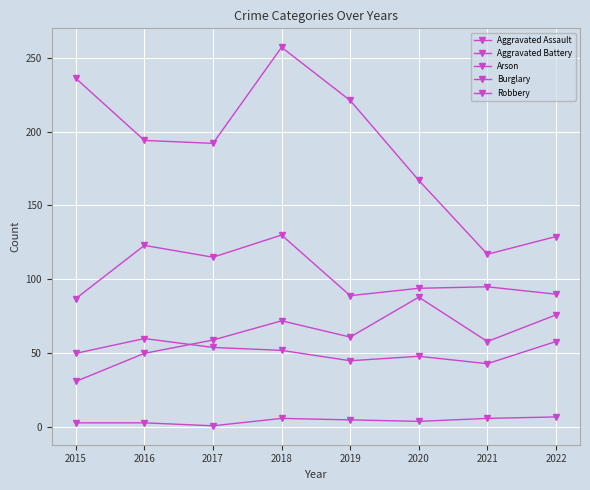

What is the maximum value for Robbery?

130